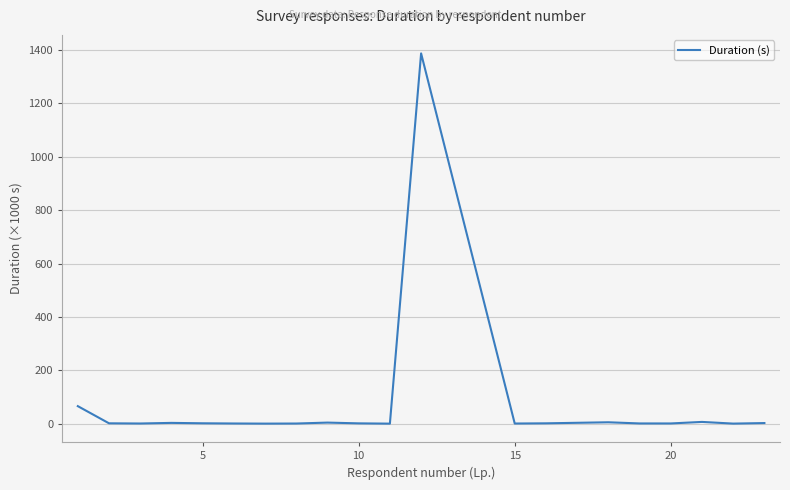

What is the difference between the second highest and minimum values?

65.5